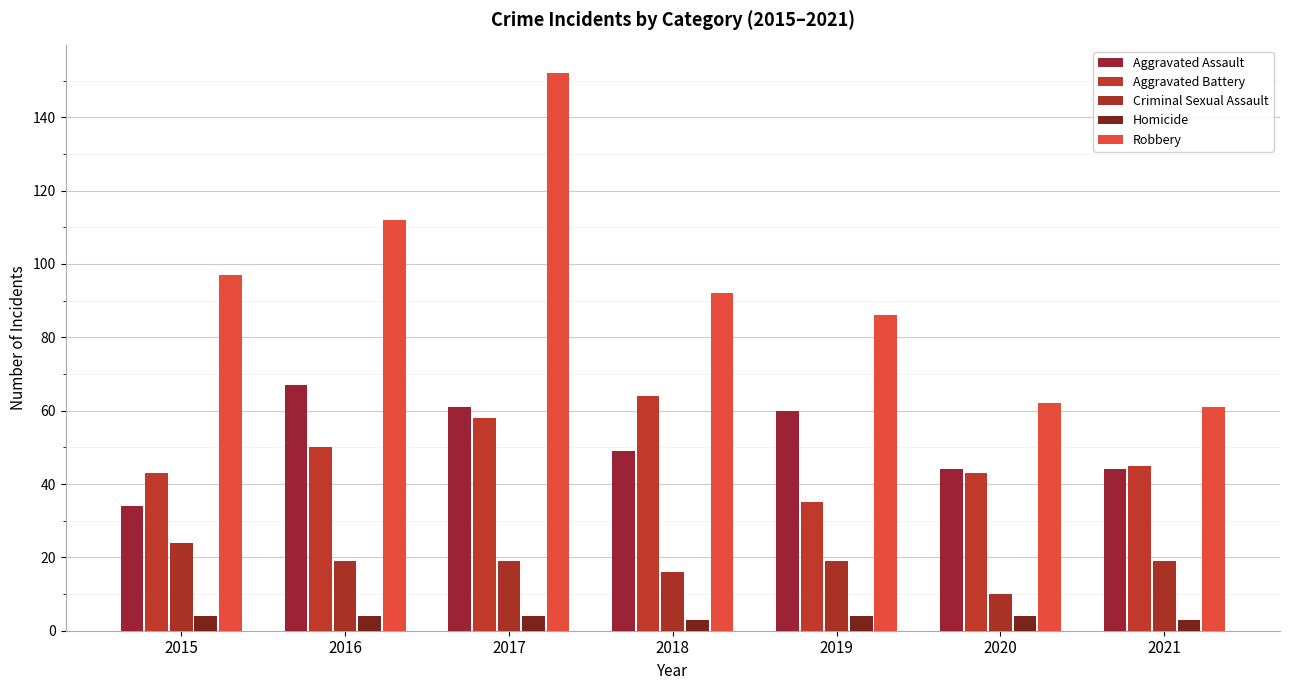

What is the sum of all Aggravated Assault values?

359